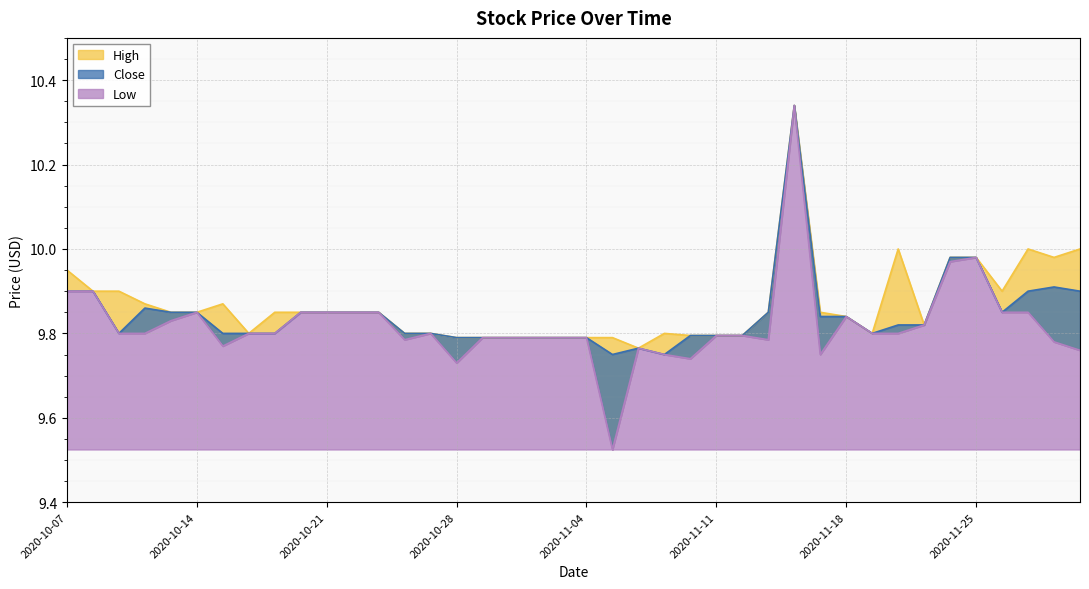

What is the average value of the High series?

9.9